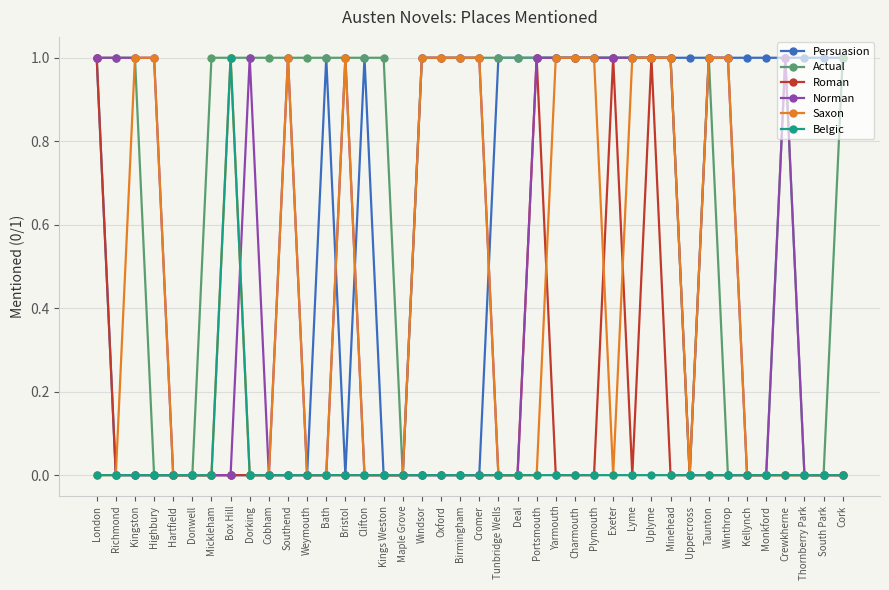

True or false: Saxon has more than 1 points higher than both neighbors.

True